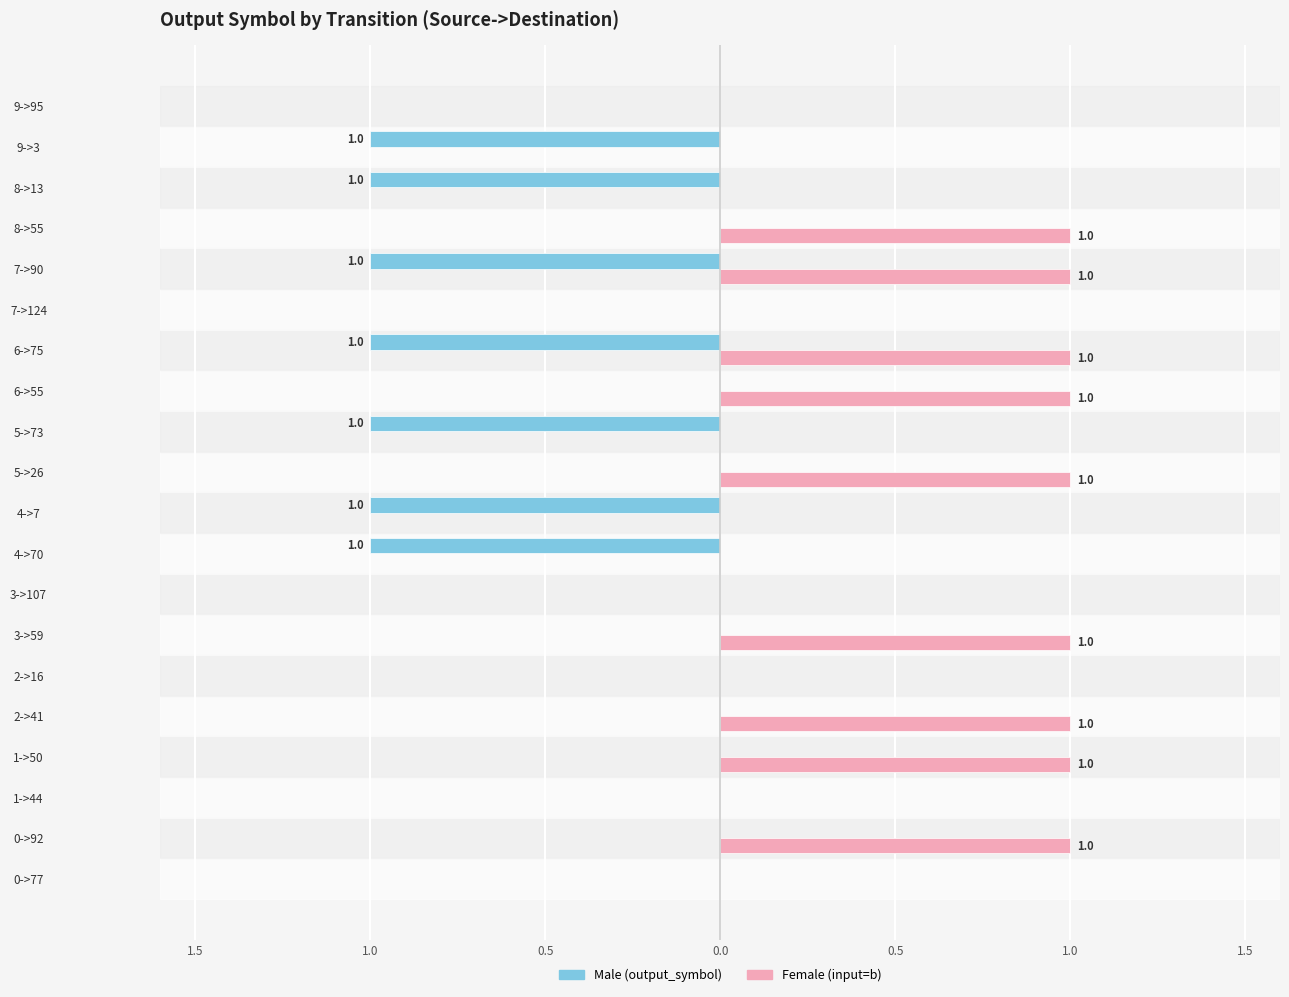

What is the greatest value displayed?

1